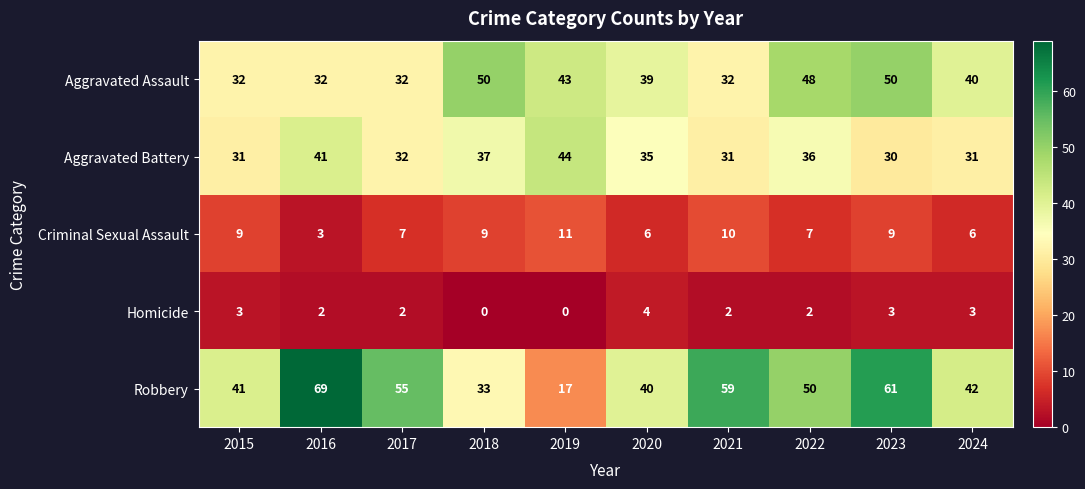

Which series changed the most between 2016 and 2018?

Robbery